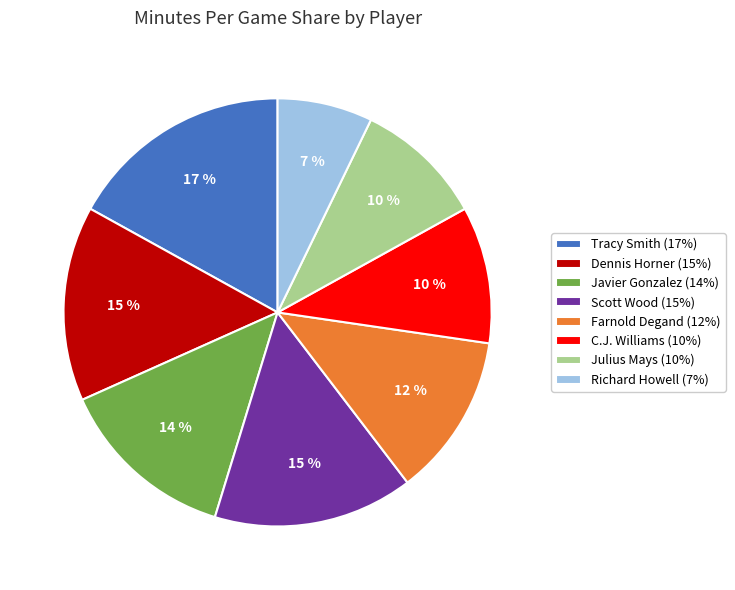

What is the smallest slice in the pie chart?

Richard Howell (7%)